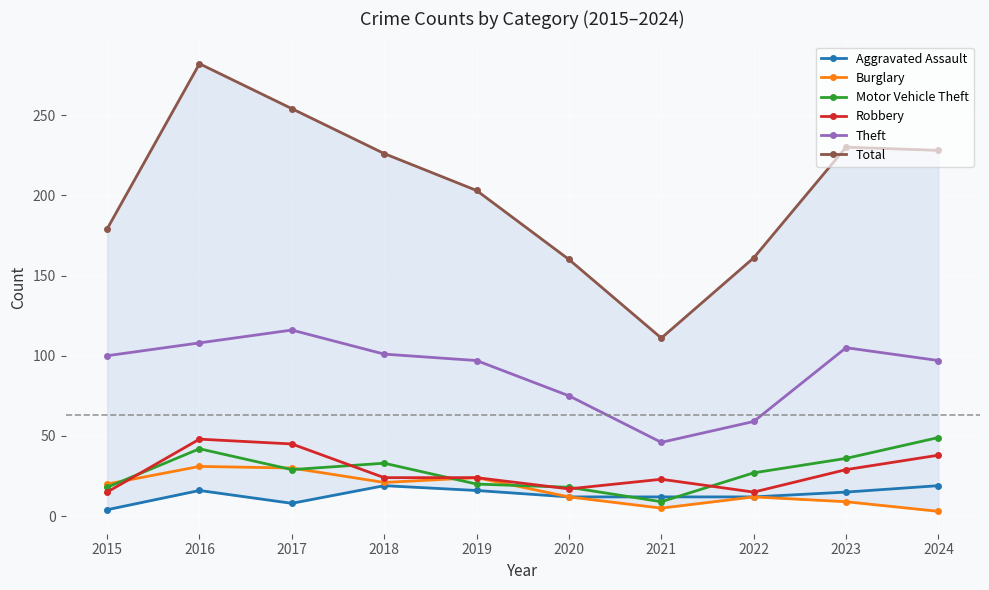

What is the total value across all series at 2016?

527